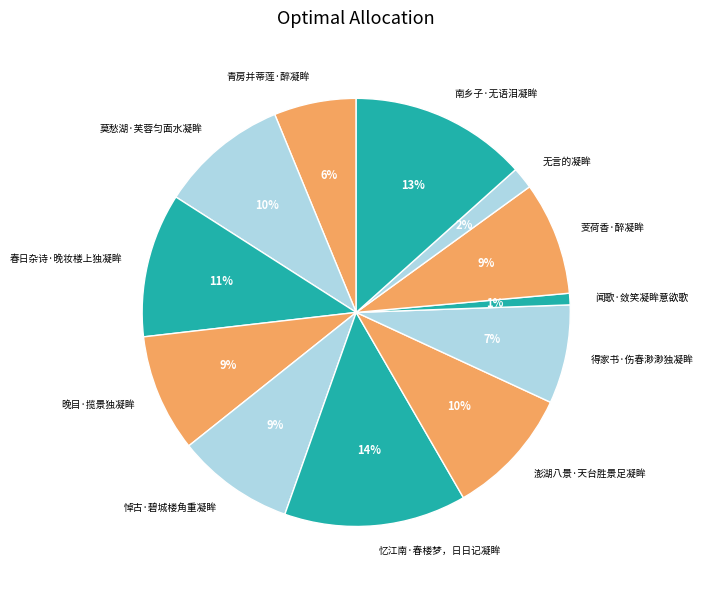

Is it true that 悼古·碧城楼角重凝眸 is 1% of the pie?

False